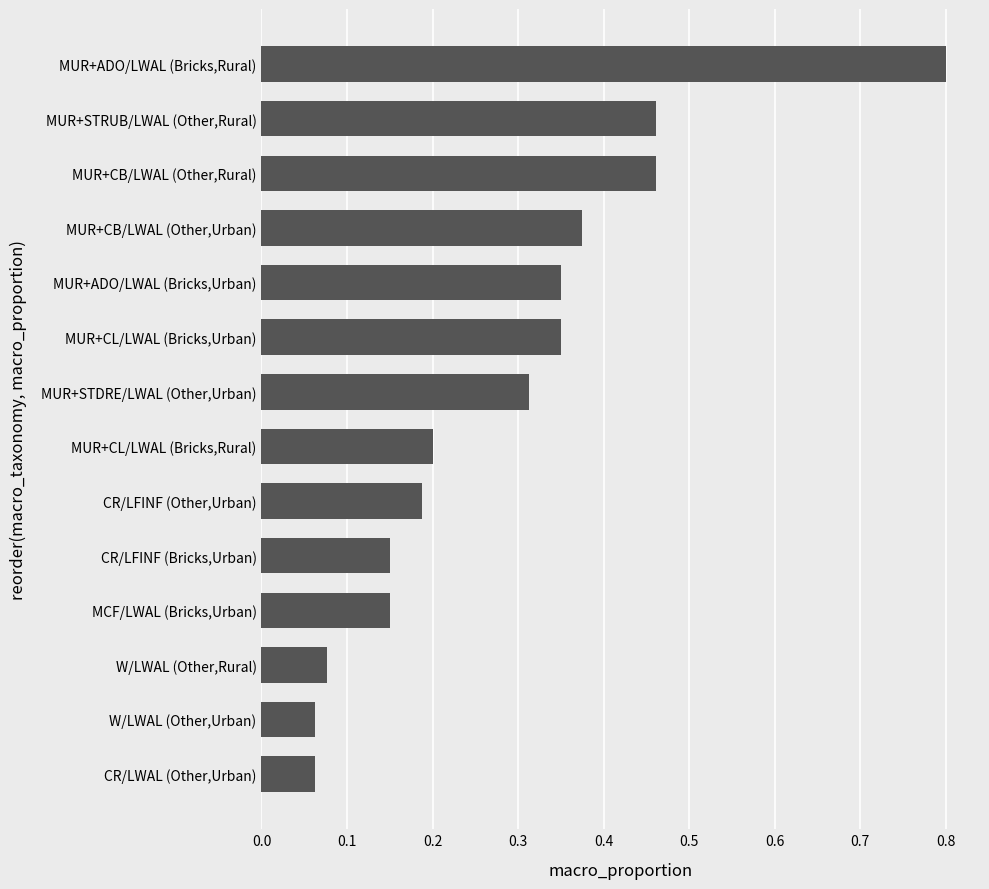

What is the change in value from W/LWAL (Other,Rural) to MUR+CB/LWAL (Other,Urban)?

+0.3